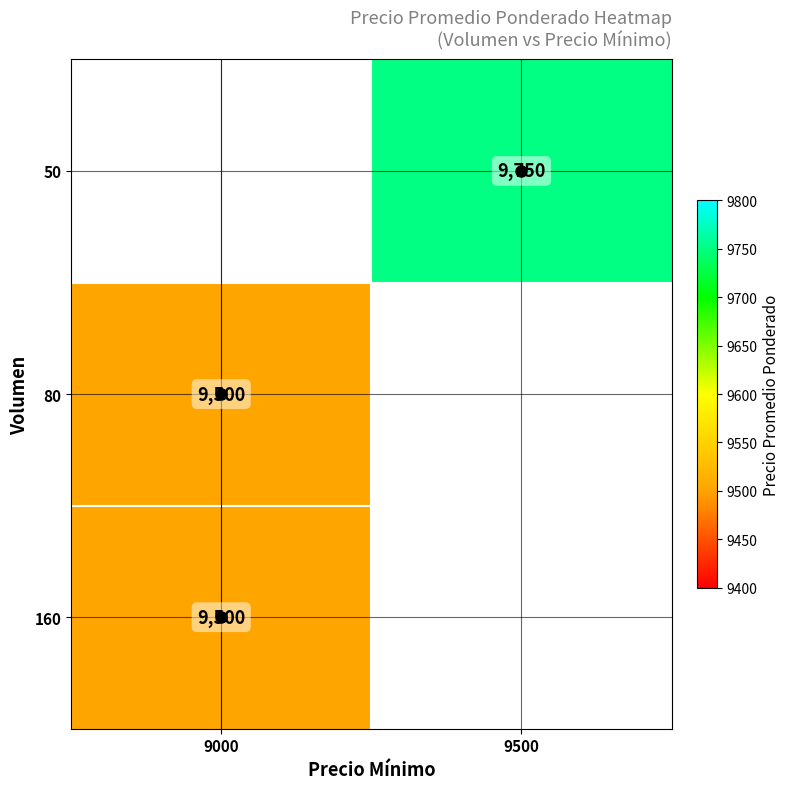

Is the value of 50 at 9500 greater than the value of 80 at 9000?

Yes